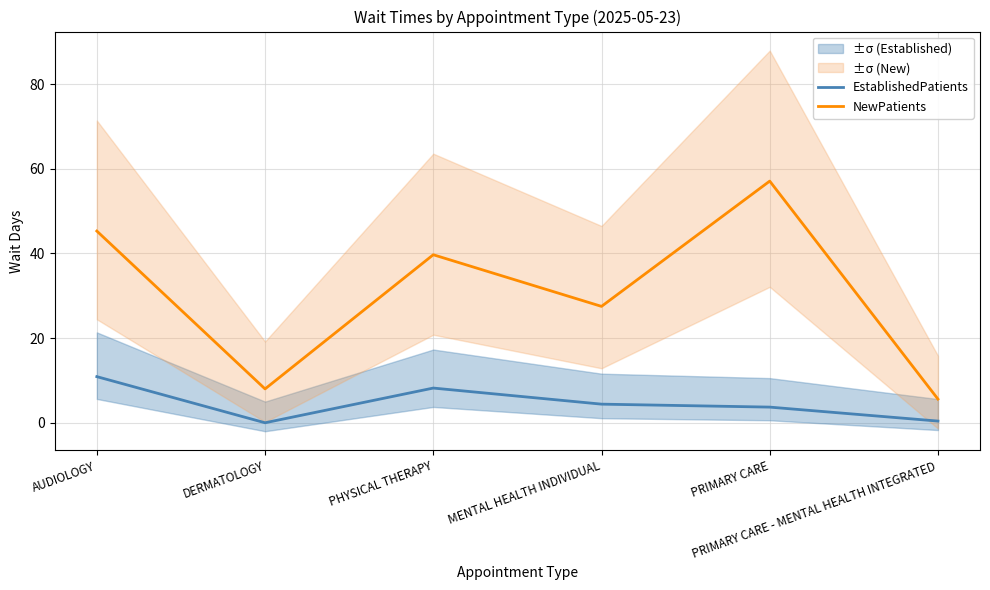

Rank the series by their maximum value, from highest to lowest.

NewPatients, EstablishedPatients